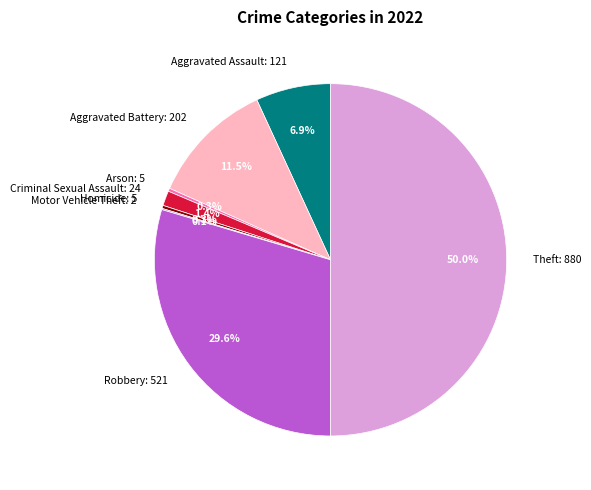

Which category has the biggest portion of the pie?

Theft